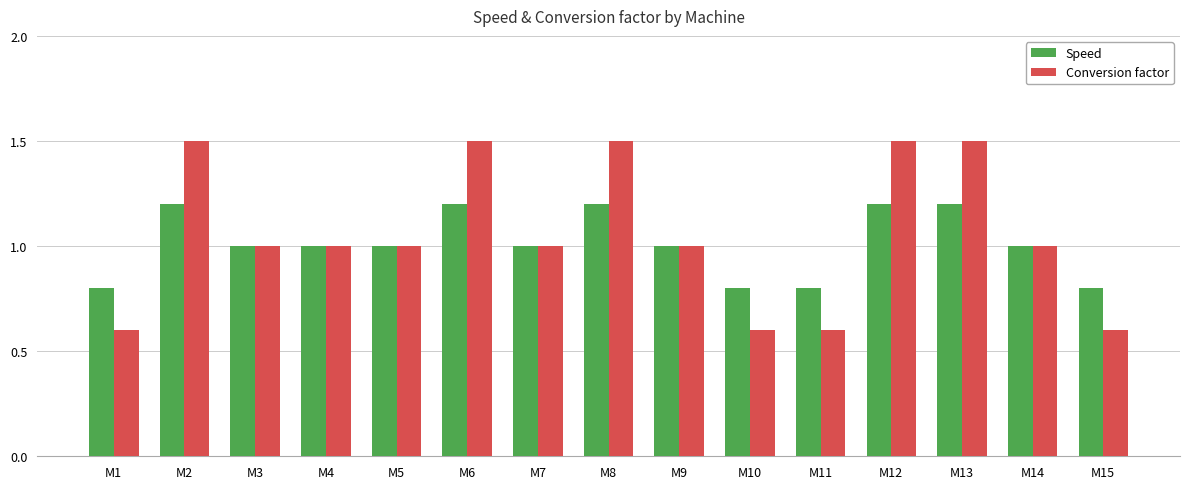

Is the value of Conversion factor at M4 greater than the value of Speed at M11?

Yes